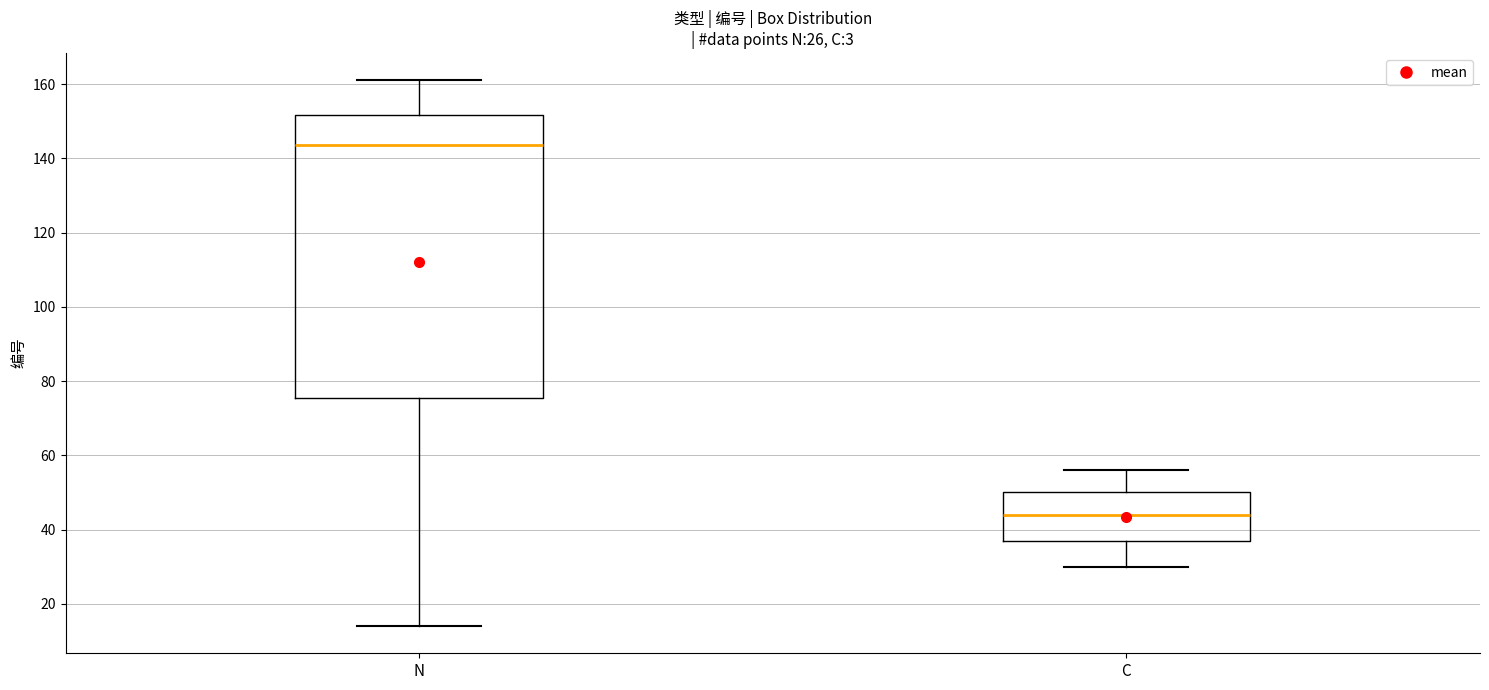

Which box's median line is the highest?

N